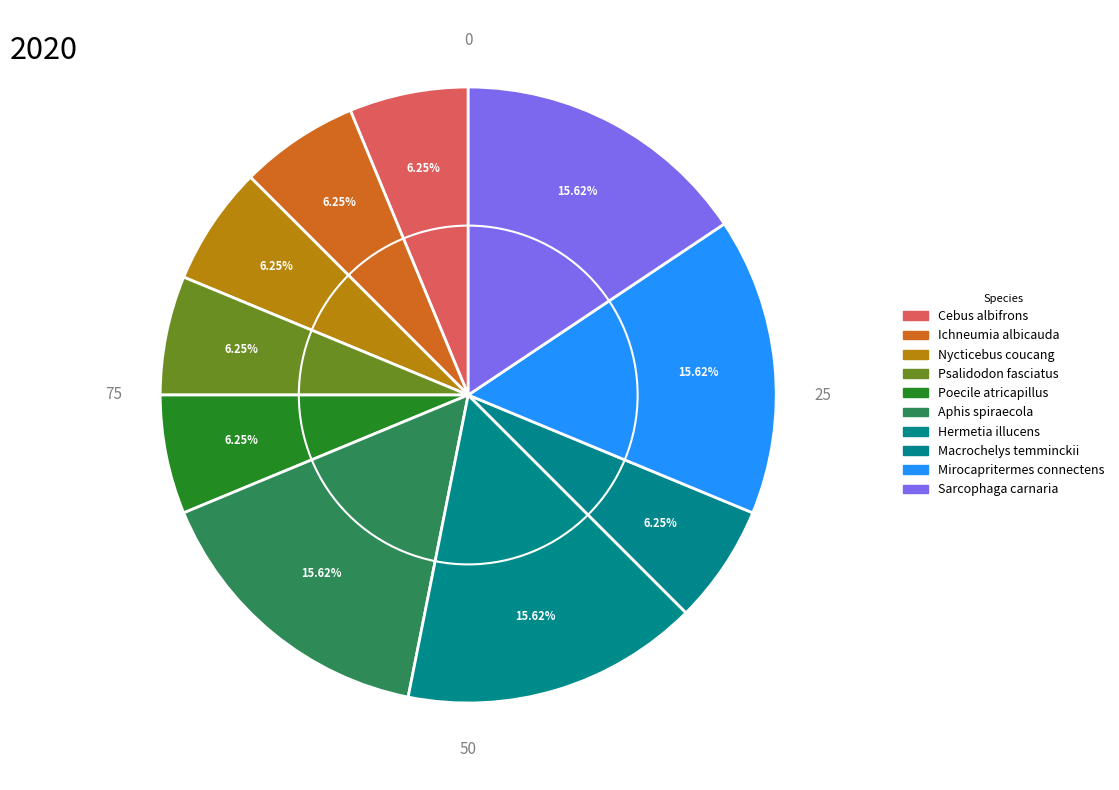

Which has a higher value, Sarcophaga carnaria or Macrochelys temminckii?

Sarcophaga carnaria